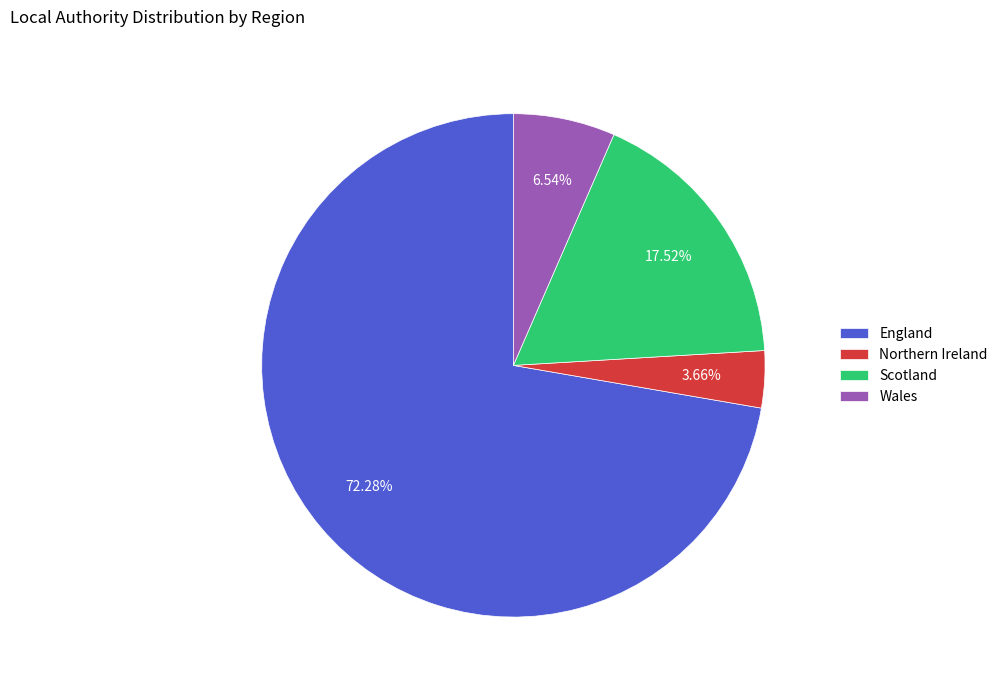

Which category has the biggest portion of the pie?

England